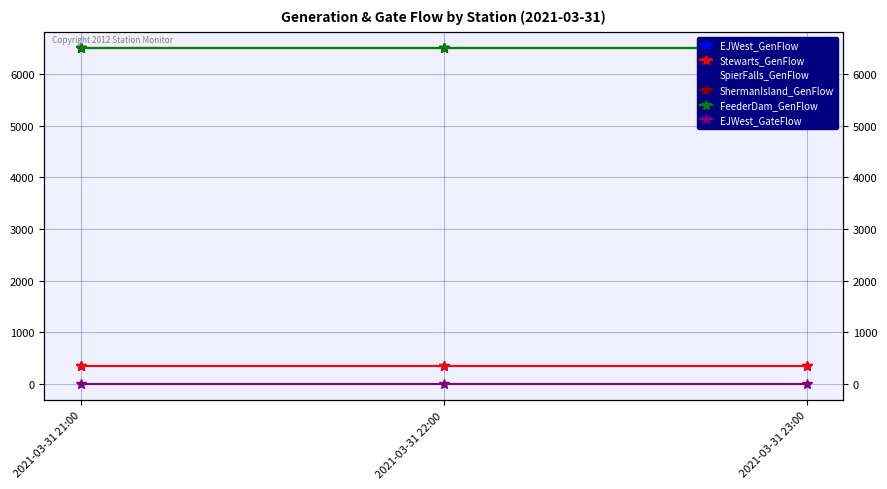

At 2021-03-31 22:00, list the series in order from smallest to largest.

EJWest_GateFlow, EJWest_GenFlow, Stewarts_GenFlow, SpierFalls_GenFlow, ShermanIsland_GenFlow, FeederDam_GenFlow